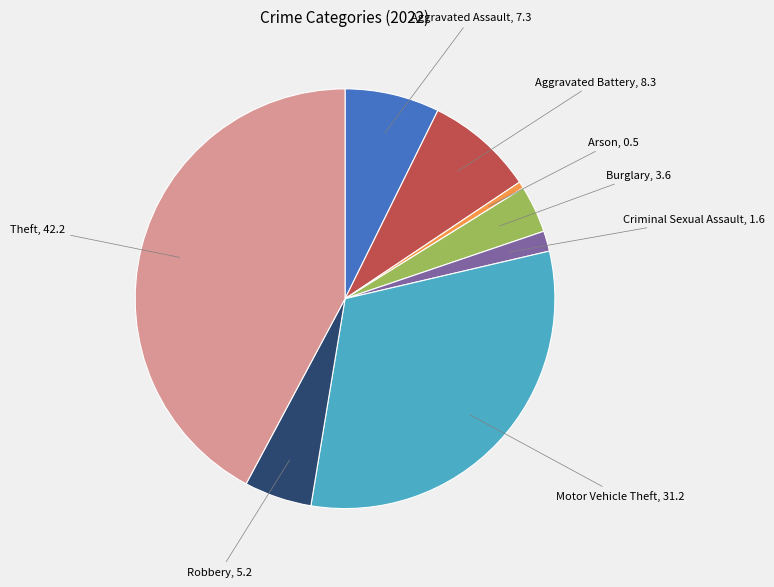

Is there a majority slice in this chart?

No